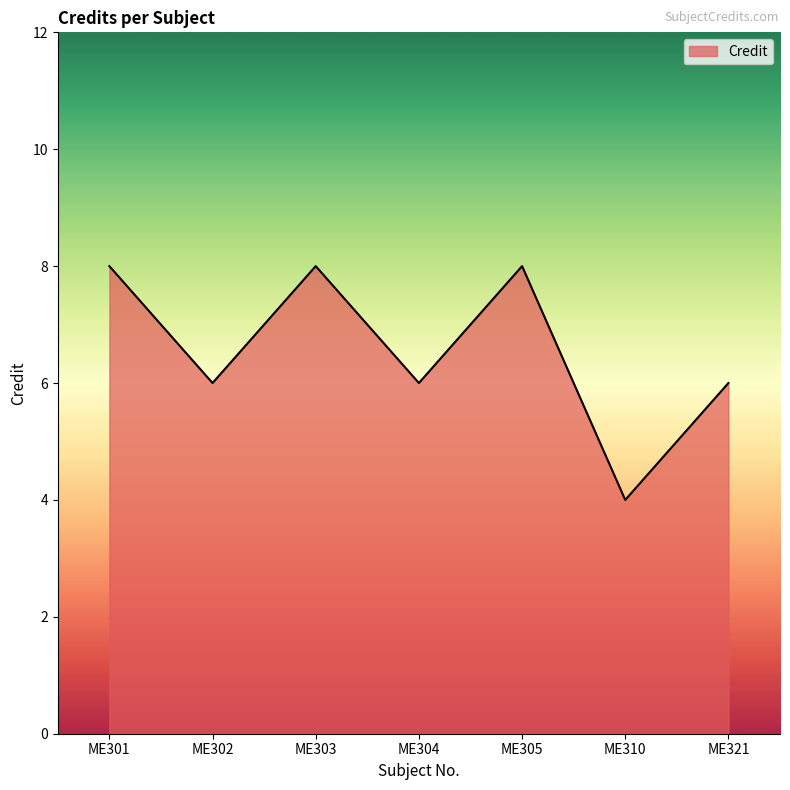

What is the minimum value shown in the chart?

4